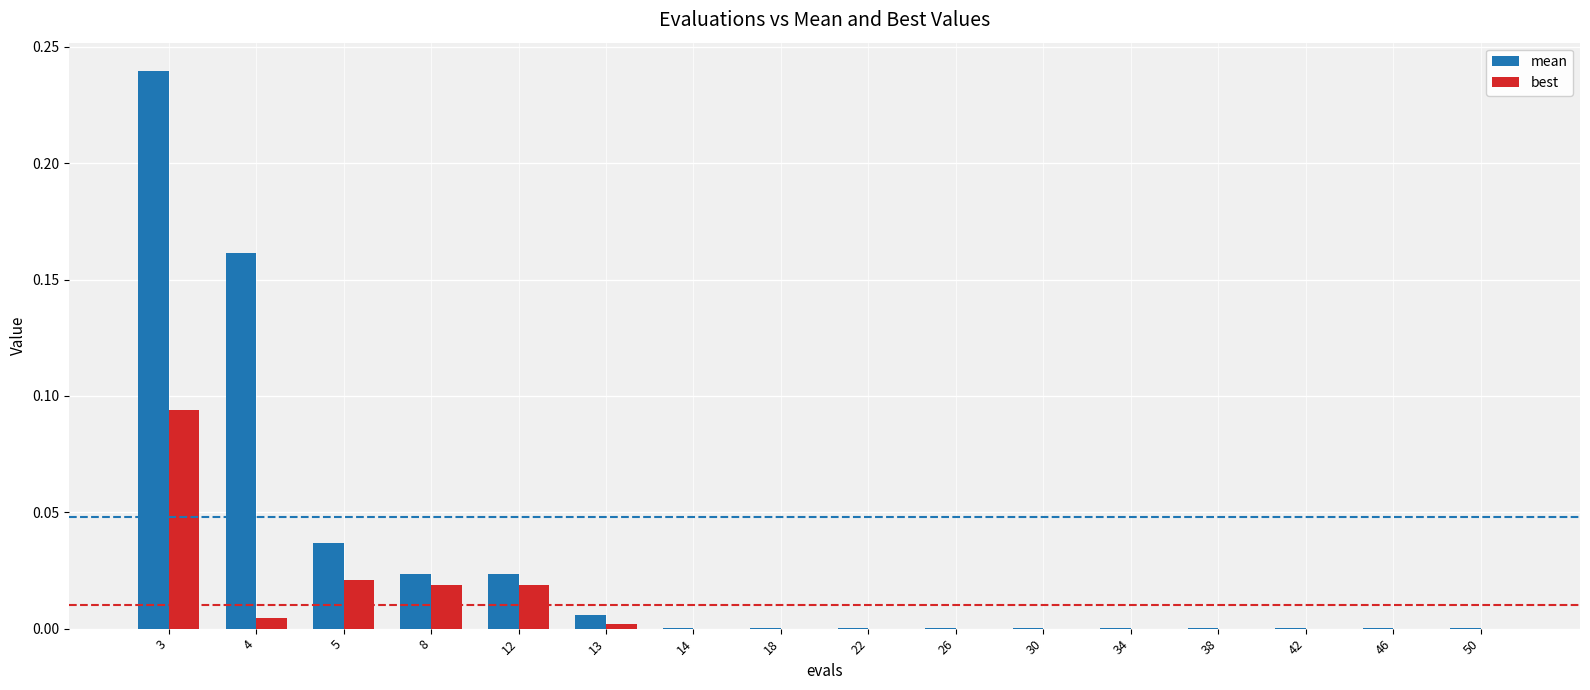

Are the bars grouped side by side (vs. stacked)?

Yes